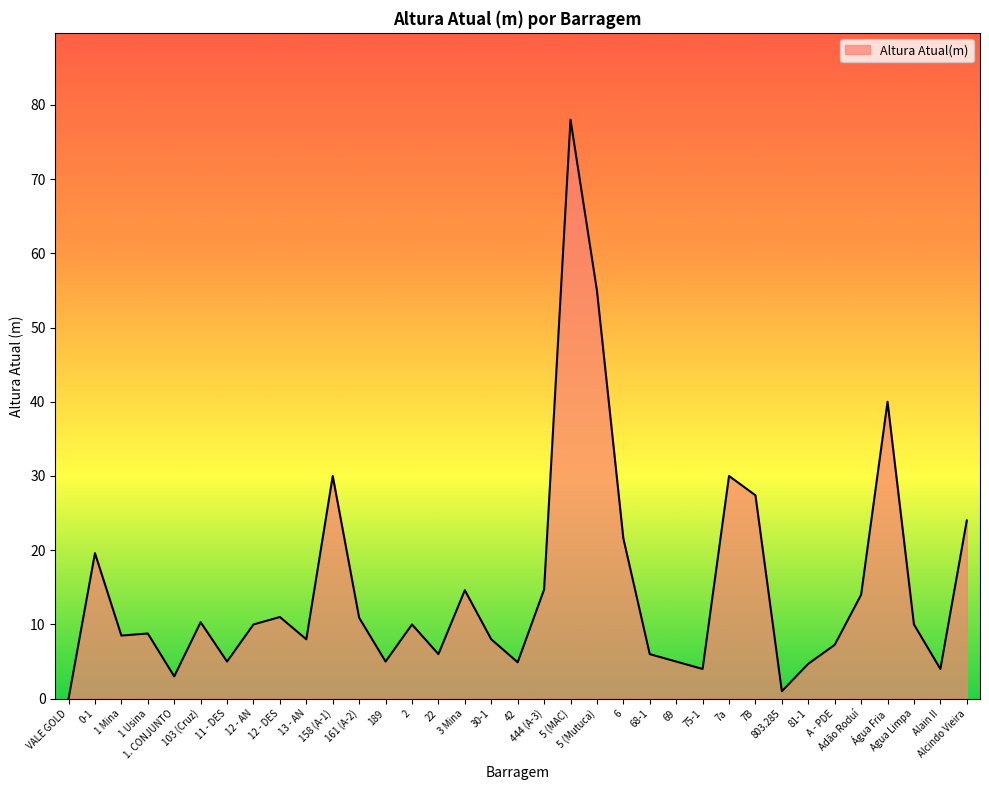

What is the difference between the maximum and minimum values?

78.0